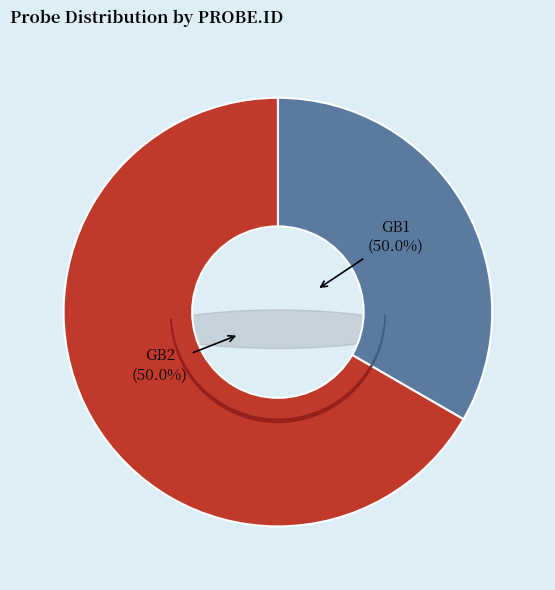

What is the smallest slice in the pie chart?

GB1